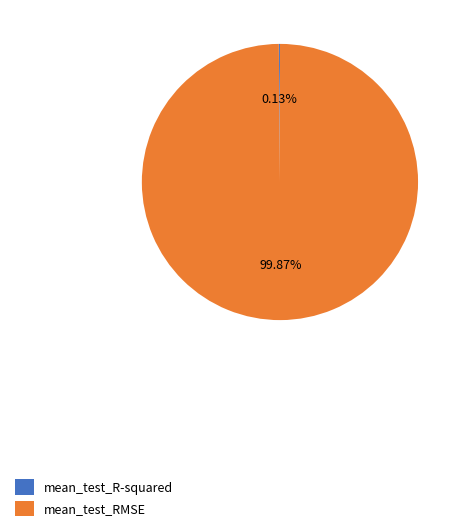

What is the majority slice?

mean_test_RMSE